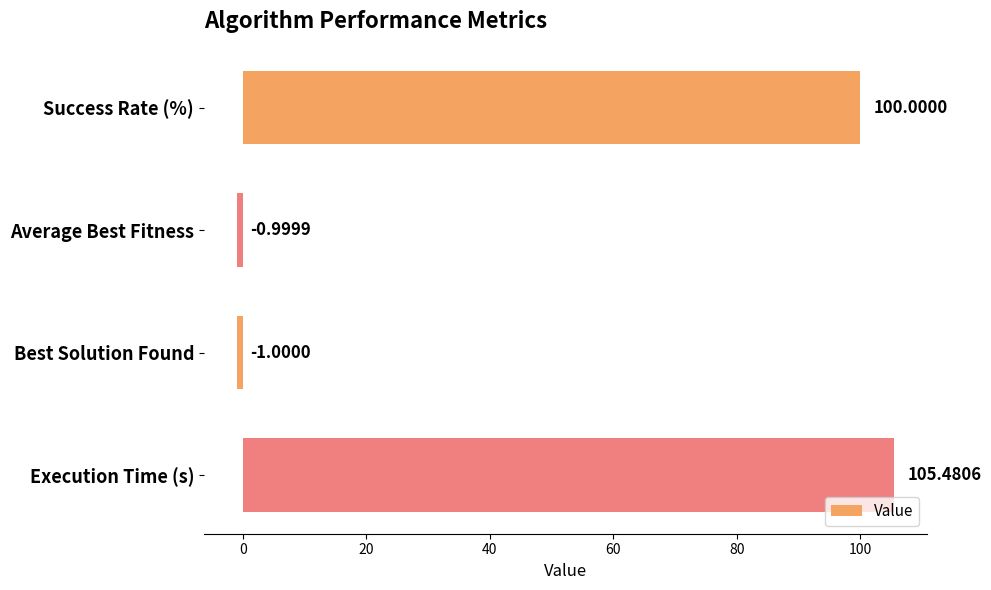

What is the label of the 2nd bar from the top?

Average Best Fitness